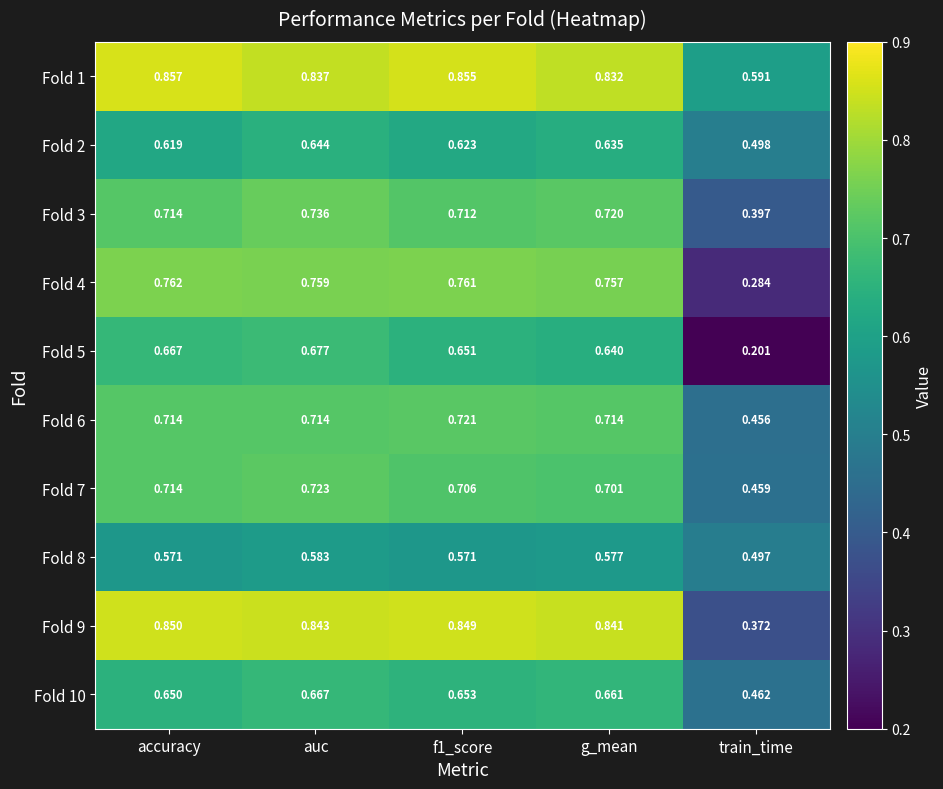

At which label does Fold 1 reach its peak?

accuracy